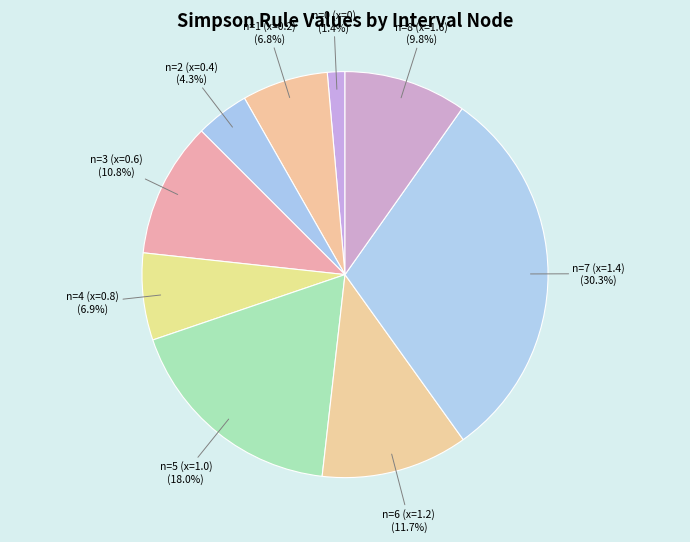

To the nearest percent, what is the average slice percentage?

11%